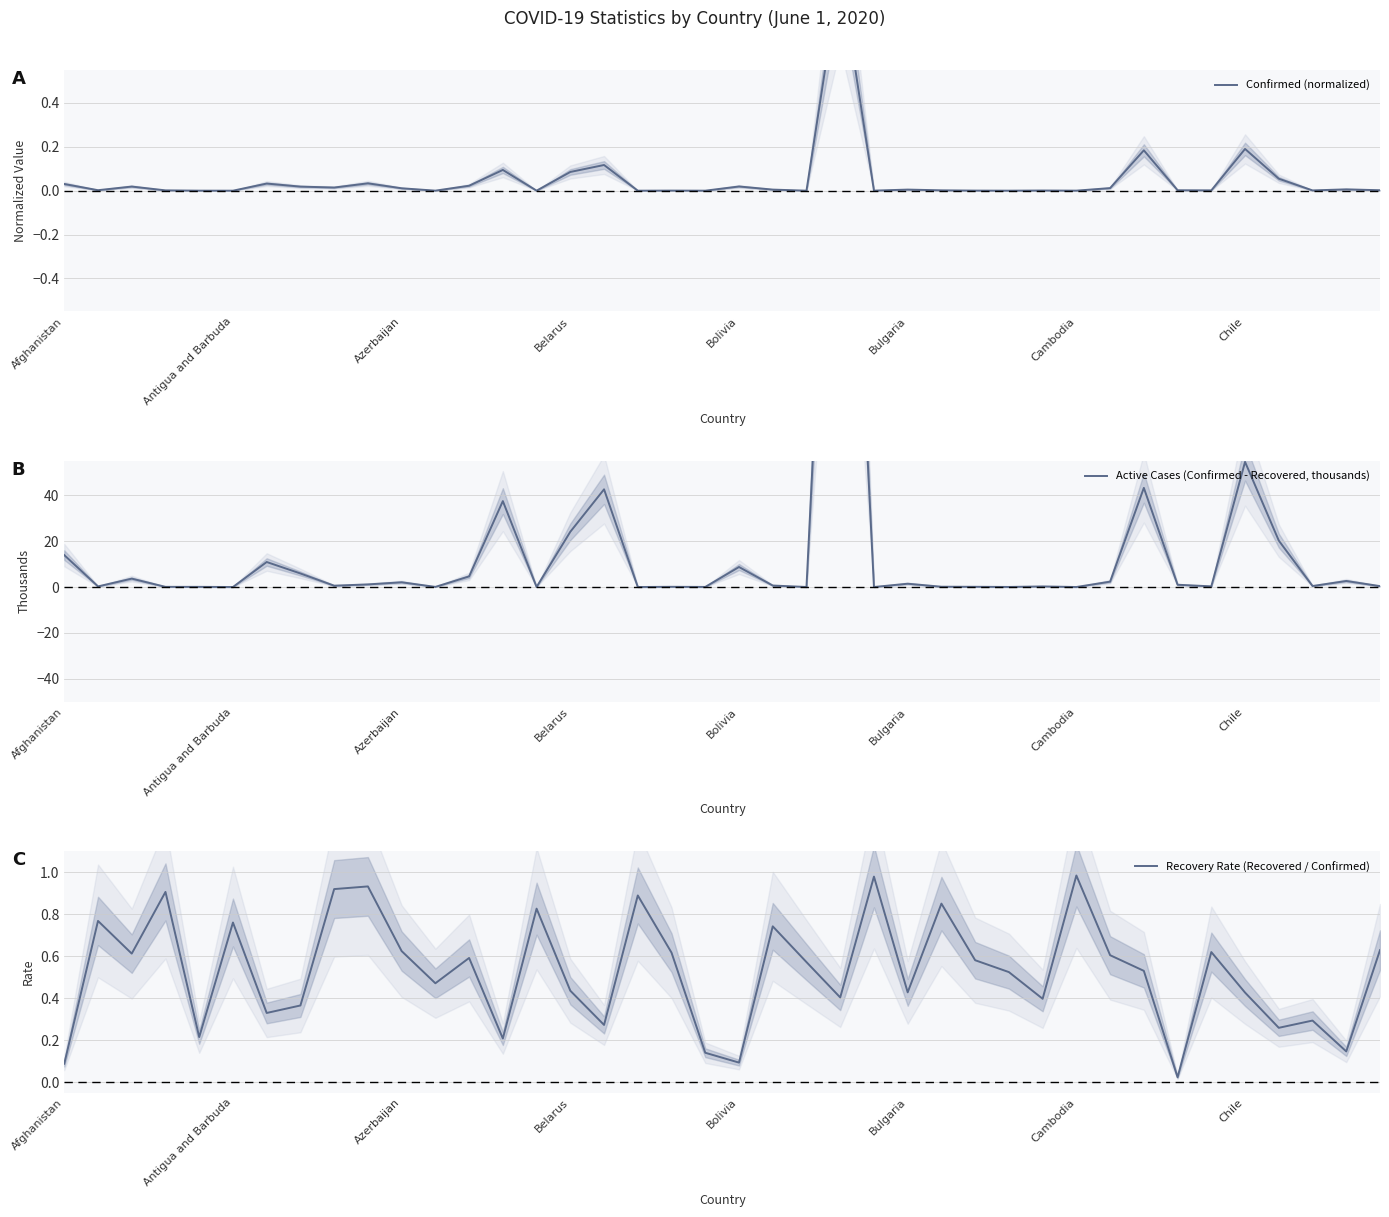

List the labels in order of Recovery Rate (Recovered / Confirmed) value, largest first.

30, 24, 9, 8, Belarus, 17, 26, 14, Antigua and Barbuda, Bulgaria, 21, 39, 10, 34, 18, Azerbaijan, 31, 12, 27, 22, 32, 28, 11, 15, 25, 35, 23, 29, Chile, Cambodia, 37, 16, 36, Bolivia, 13, 38, 19, 20, Afghanistan, 33